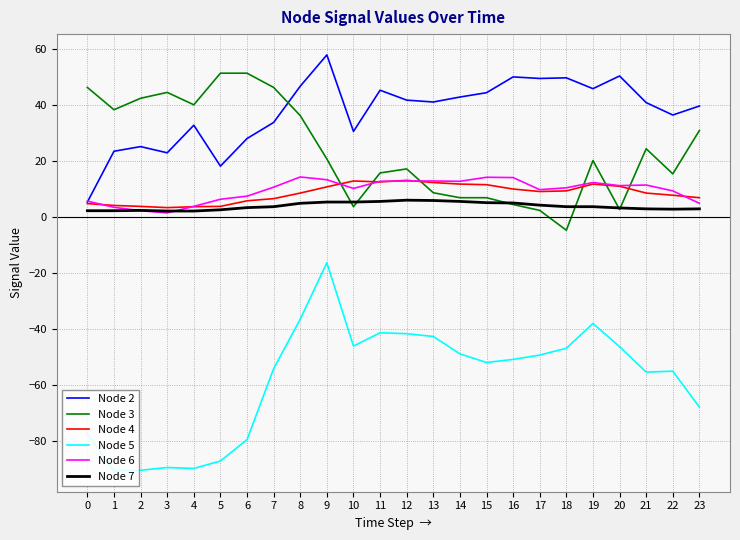

Is the value of Node 3 at 2 greater than the value of Node 7 at 16?

Yes